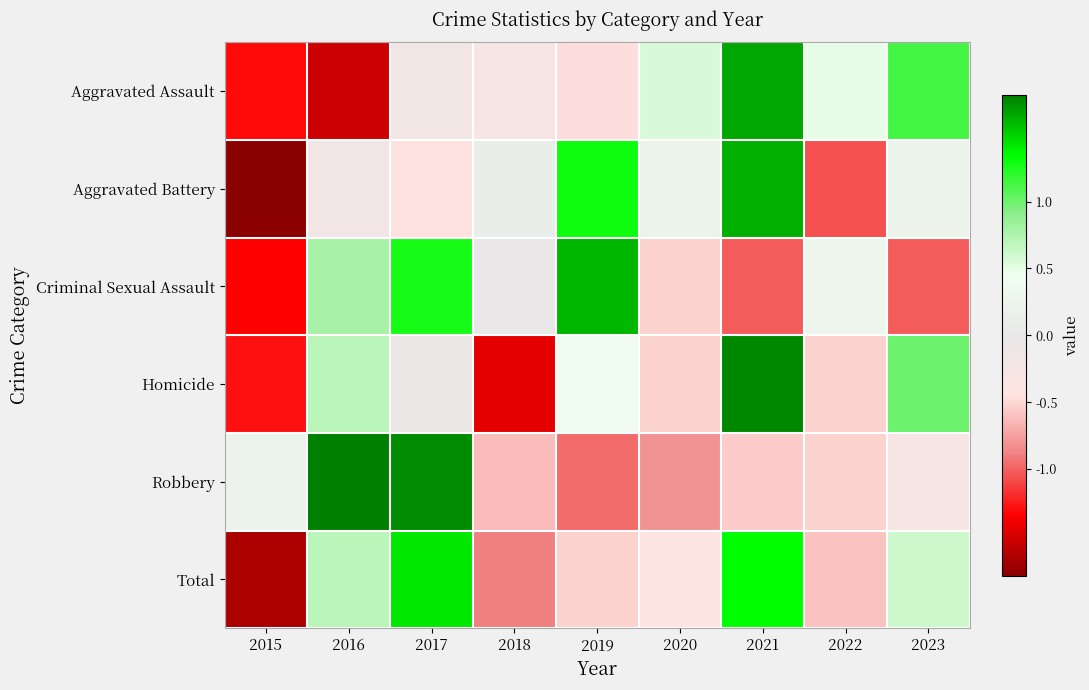

Rank the series by their maximum value, from lowest to highest.

Total, Criminal Sexual Assault, Aggravated Battery, Aggravated Assault, Homicide, Robbery